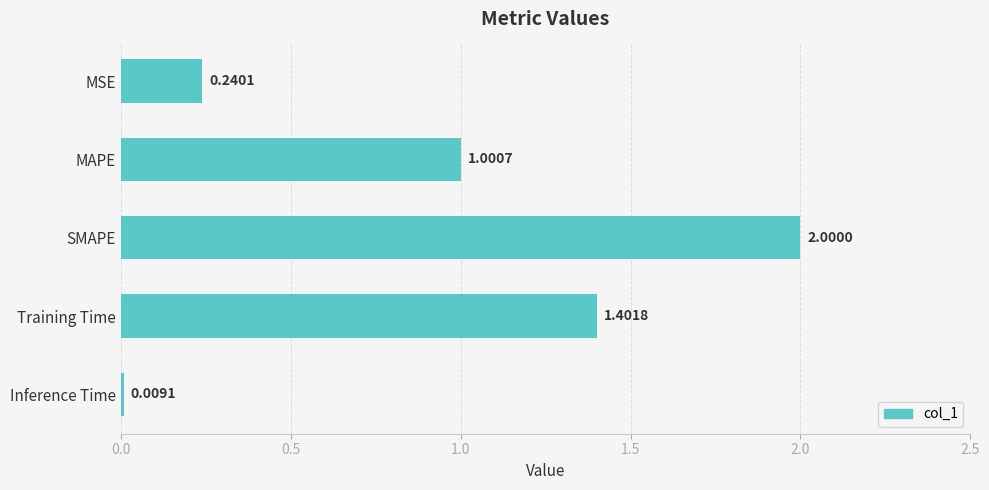

Which label corresponds to the largest value in the chart?

SMAPE